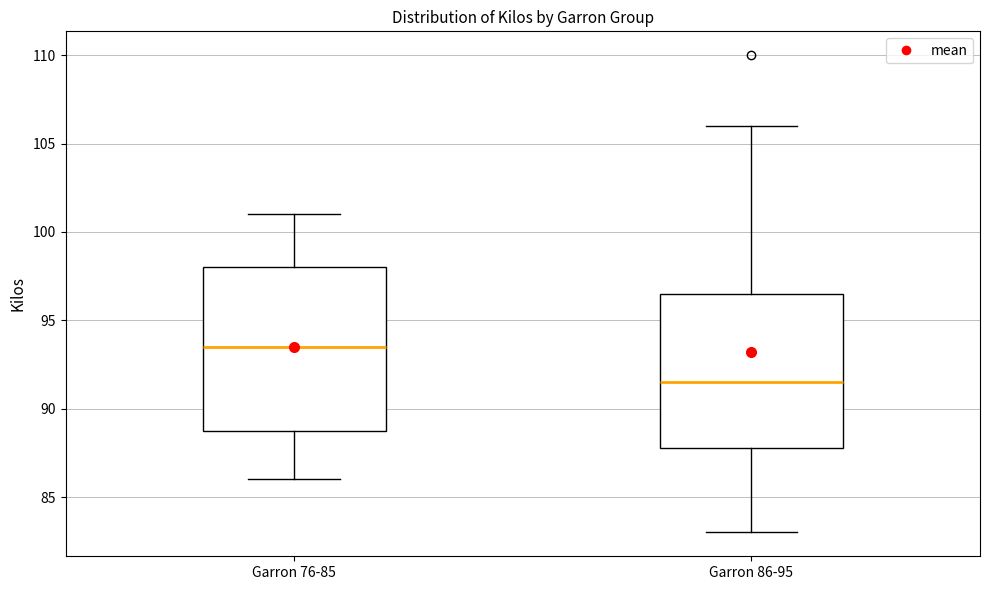

Where does the lower whisker of the box for Garron 86-95 end on the y-axis? The values are not printed on the chart, so give them approximately, as read against the axis.

83.0